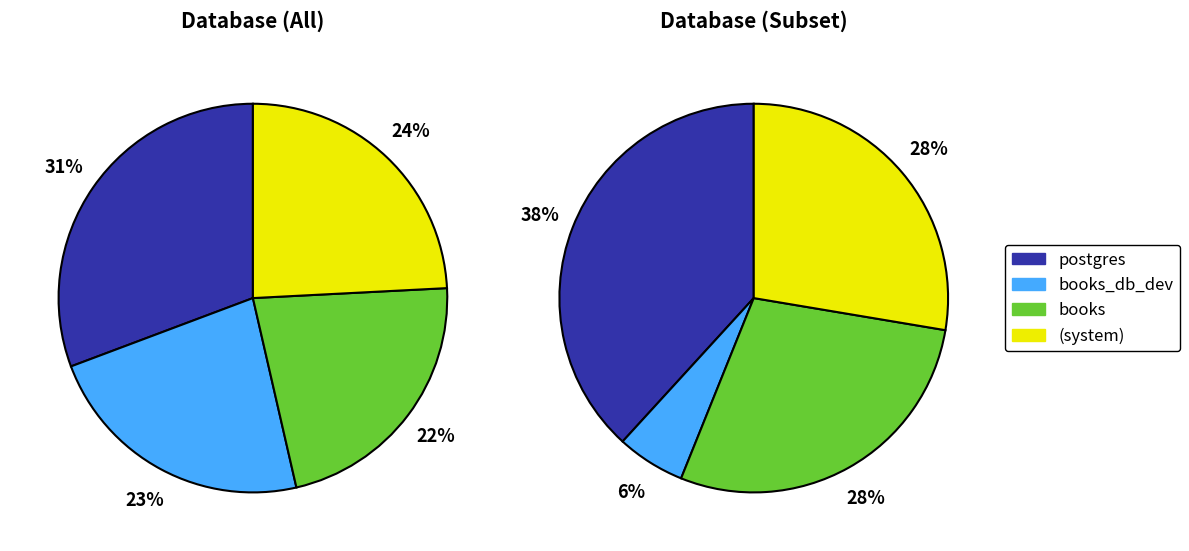

Is the sum of books and books_db_dev greater than half?

No